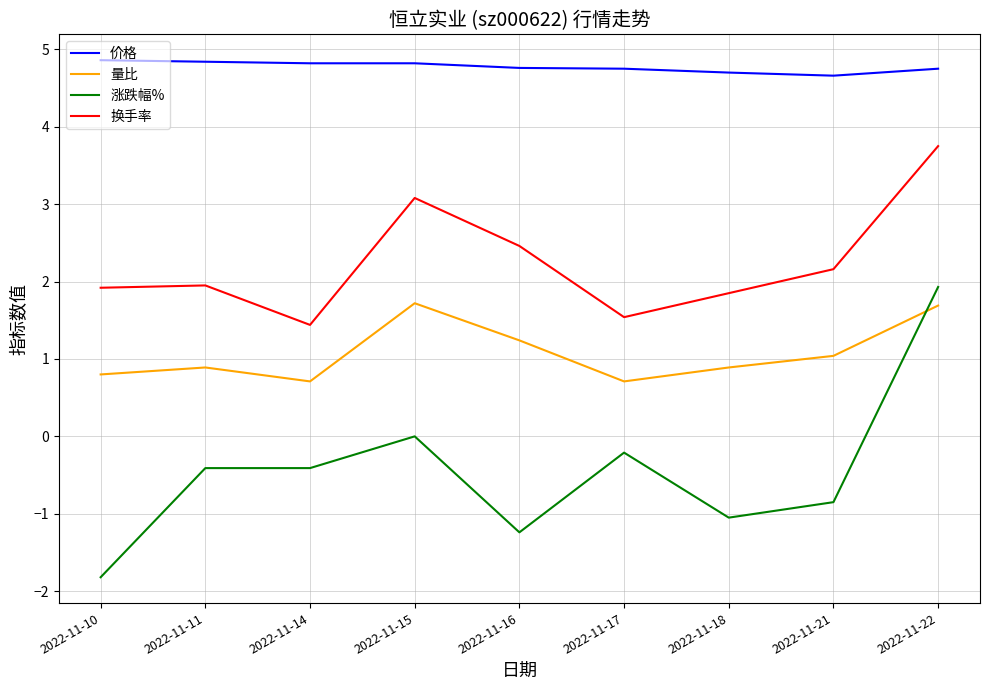

What is the spread (max minus min) of values at 2022-11-16?

6.0